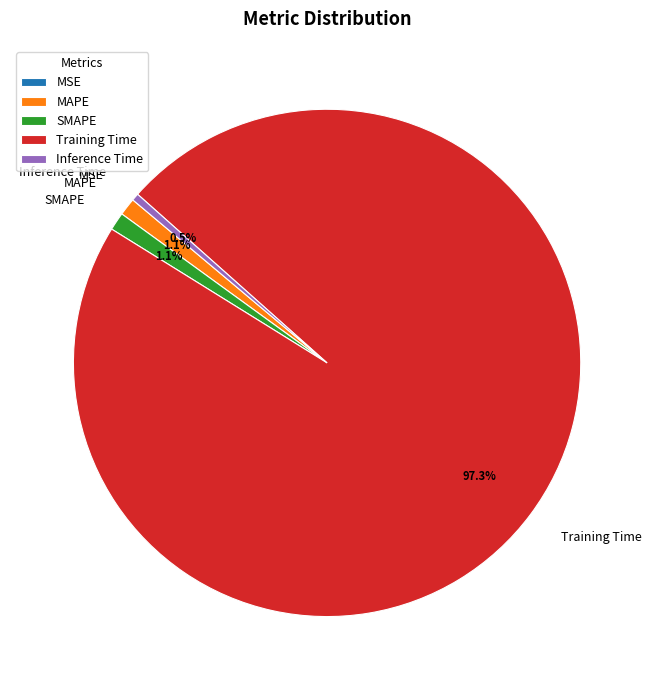

Which slice is the largest?

Training Time